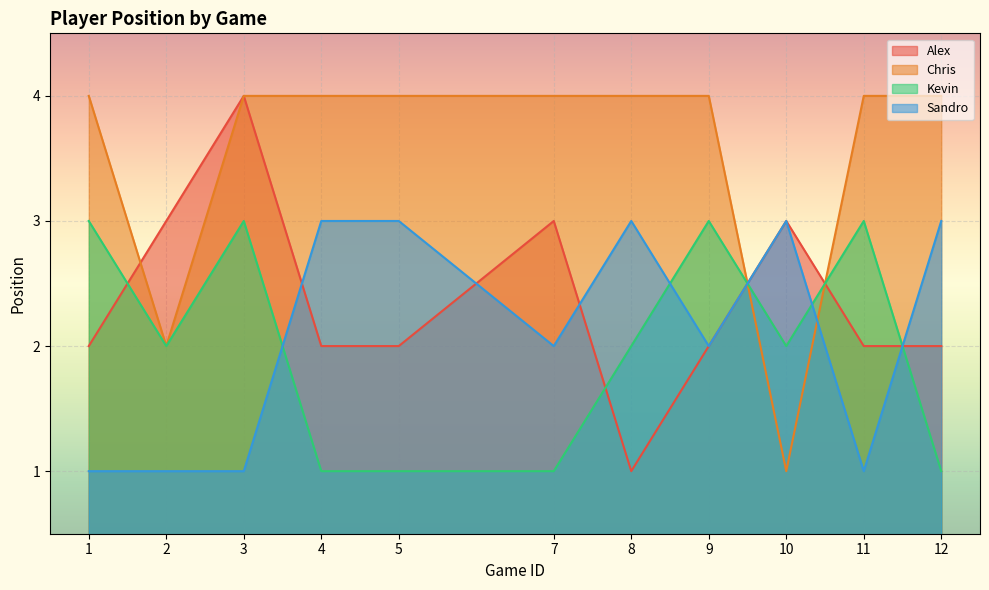

How many data points in Kevin are above 2?

4